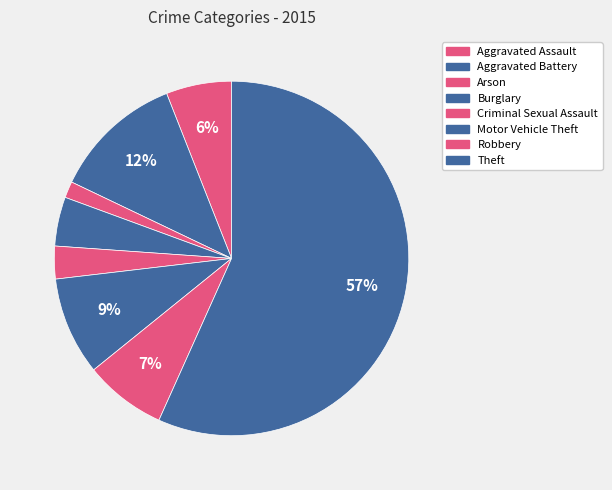

What percentage is NOT represented by Burglary?

95.5%